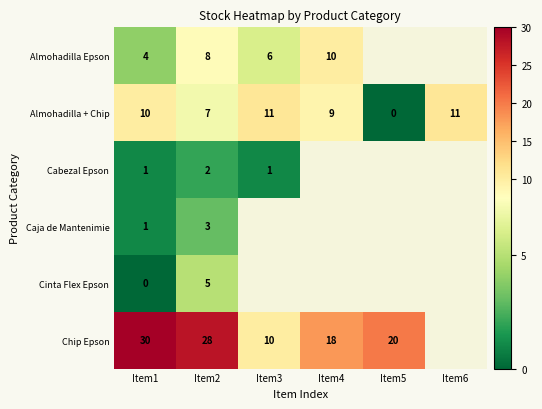

What is the difference between the maximum and minimum values in the Almohadilla + Chip series?

11